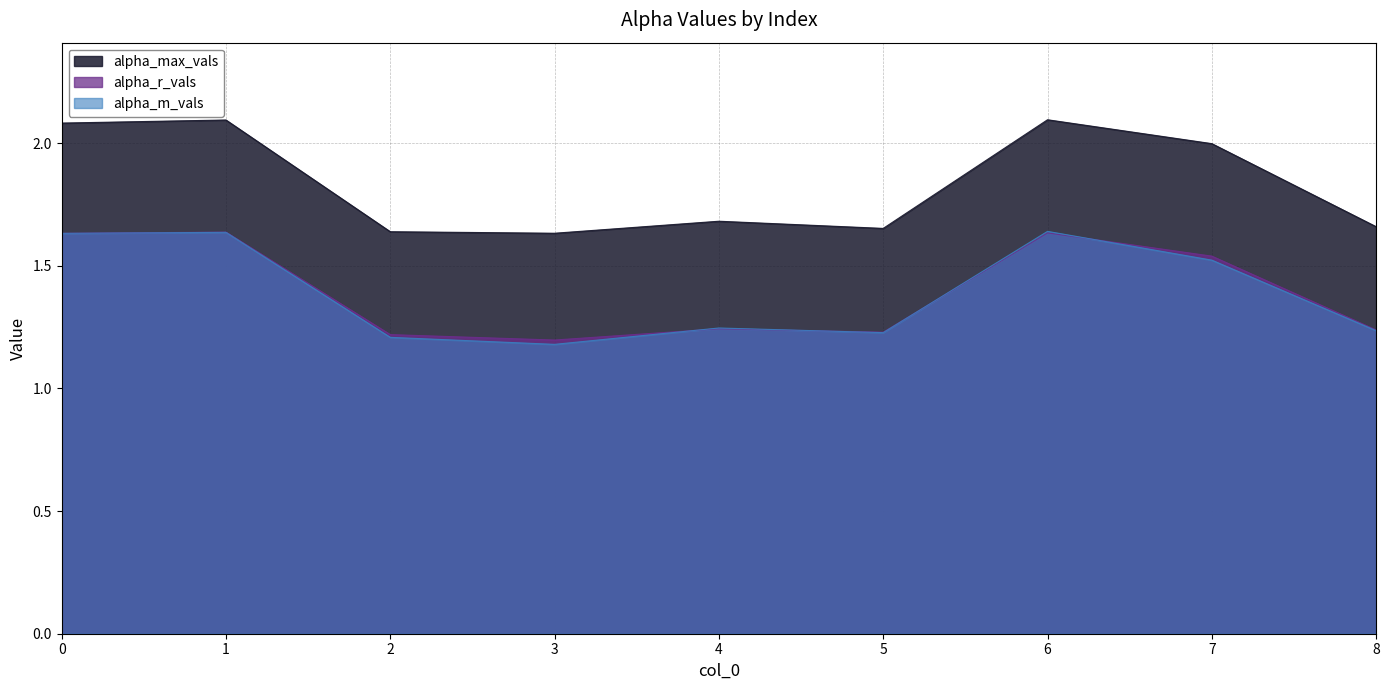

How many lines are shown in the chart?

3